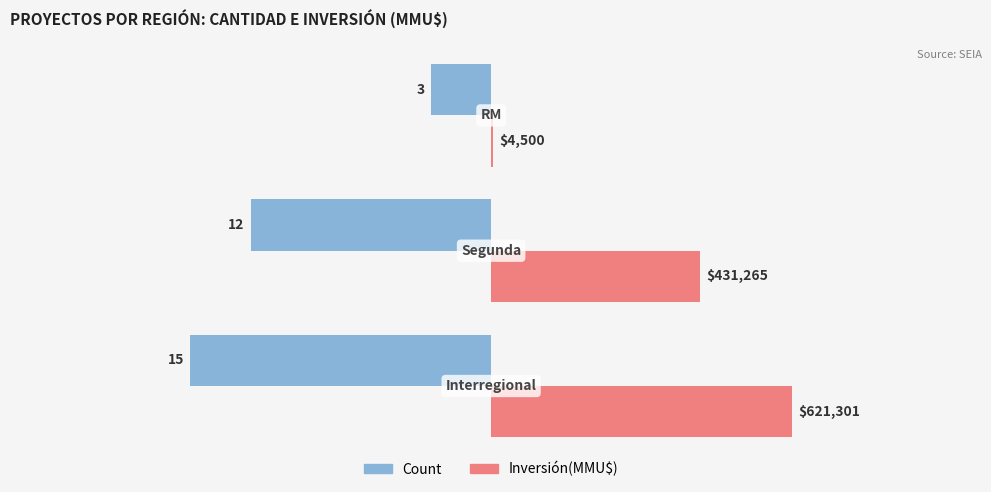

What are all the series names shown in the legend?

Count, Inversión(MMU$)